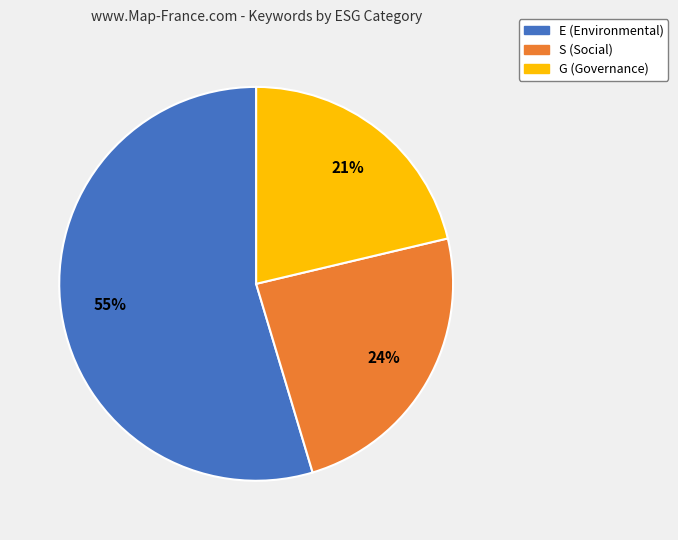

Does any single category account for the majority?

Yes